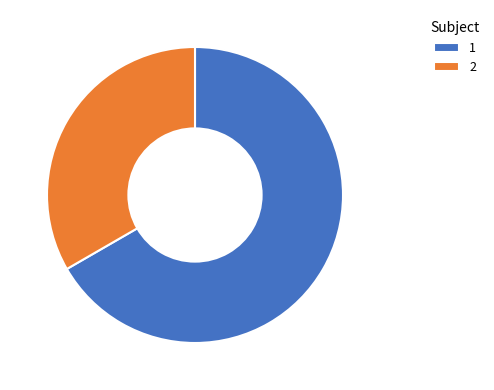

Do 1 and 2 together represent more than half of the pie?

Yes